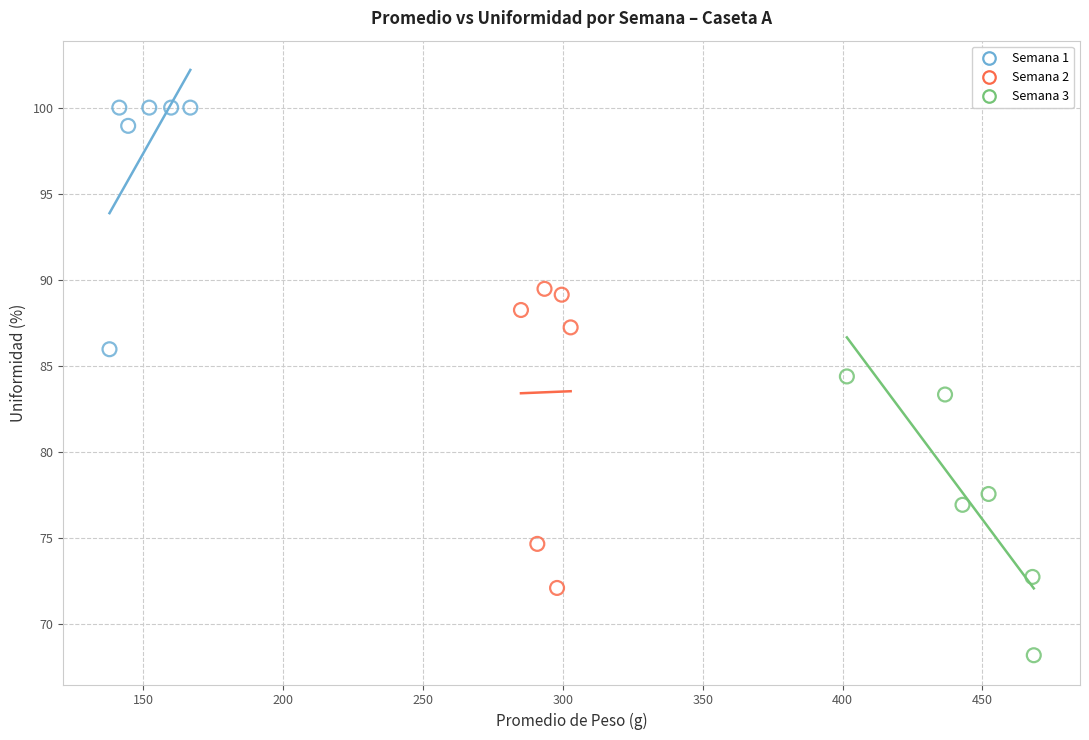

What are all the series names shown in the legend?

Semana 1, Semana 2, Semana 3